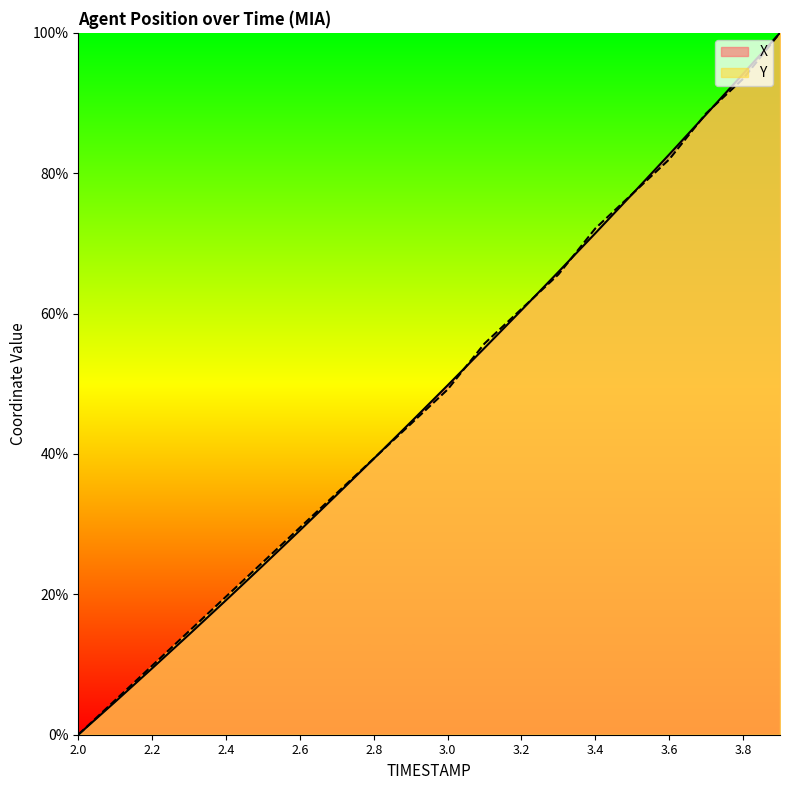

After their last crossing, which series has the higher values: X or Y?

X